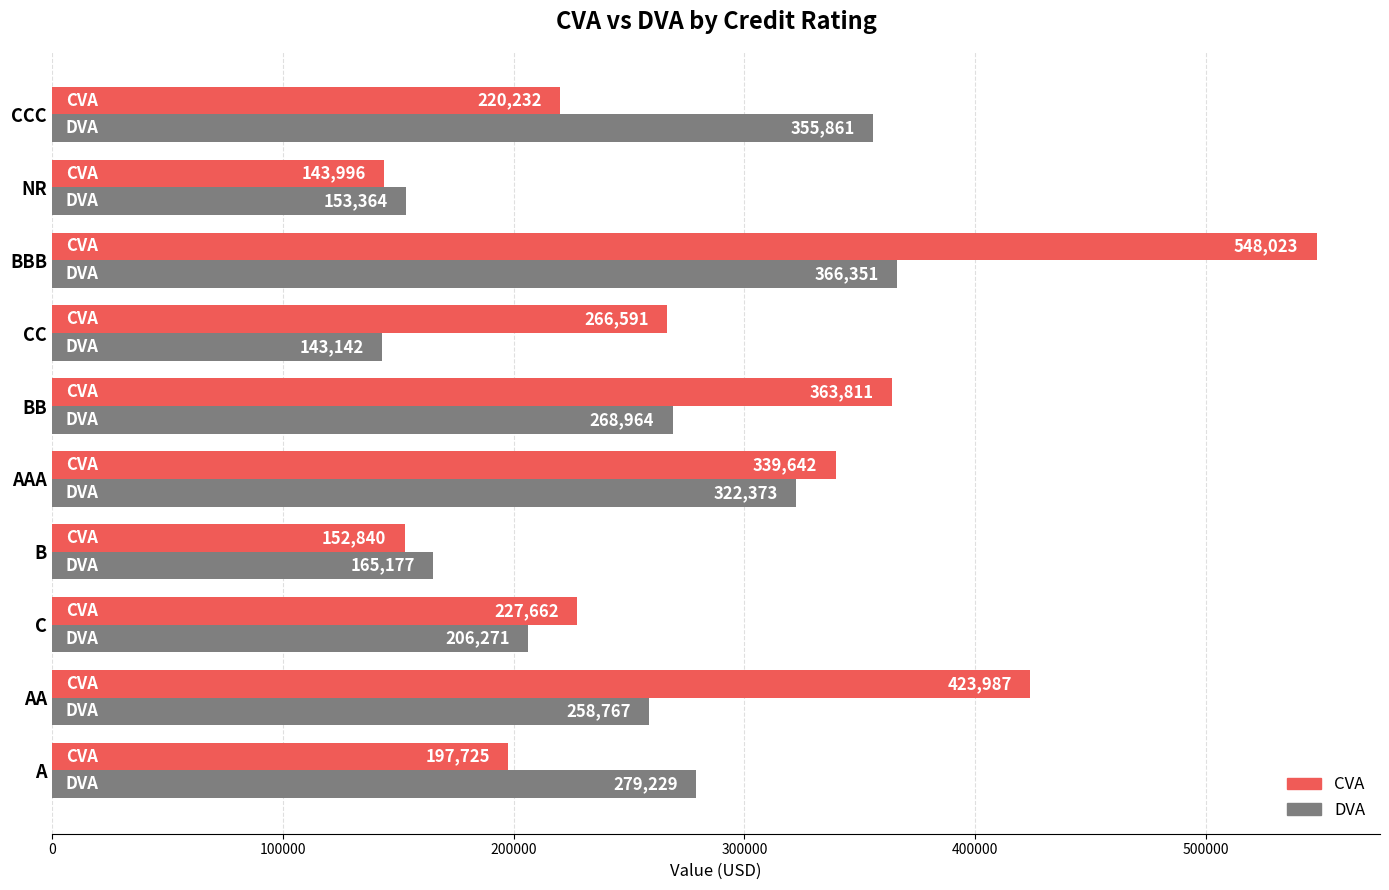

Which category has the highest value across all series?

BBB